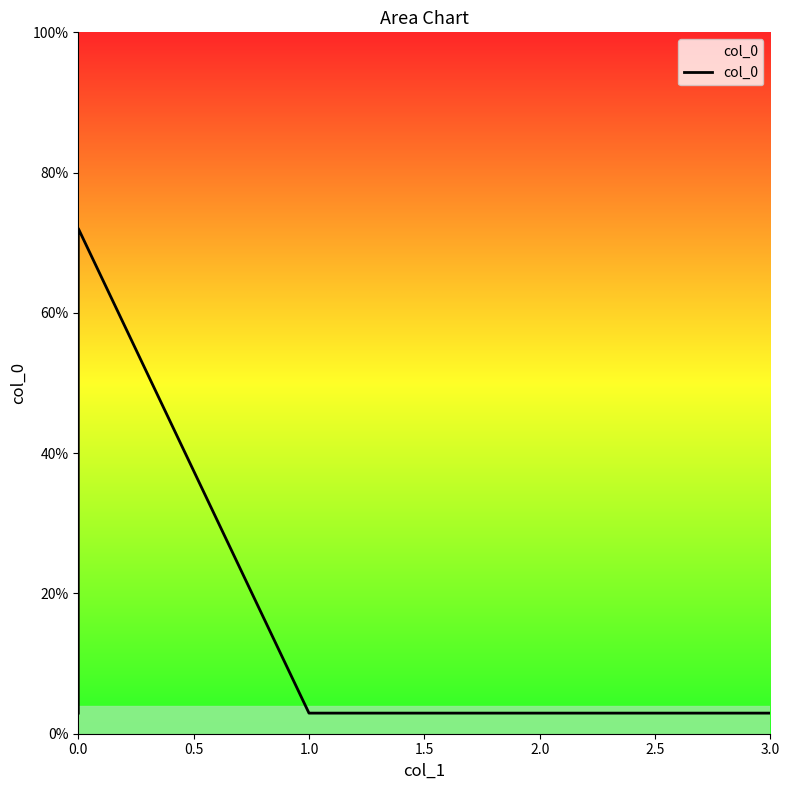

Approximately how many times larger is the value at 2.0 compared to 1.0?

1.0